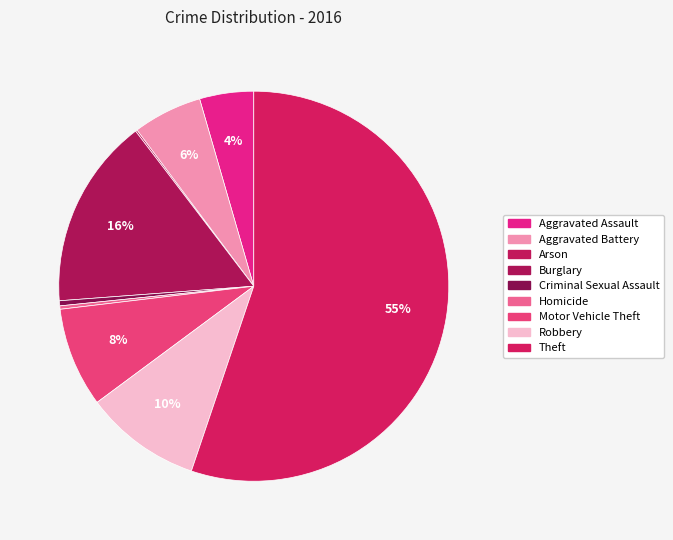

To the nearest percent, what is the combined percentage of Arson and Aggravated Battery?

6%